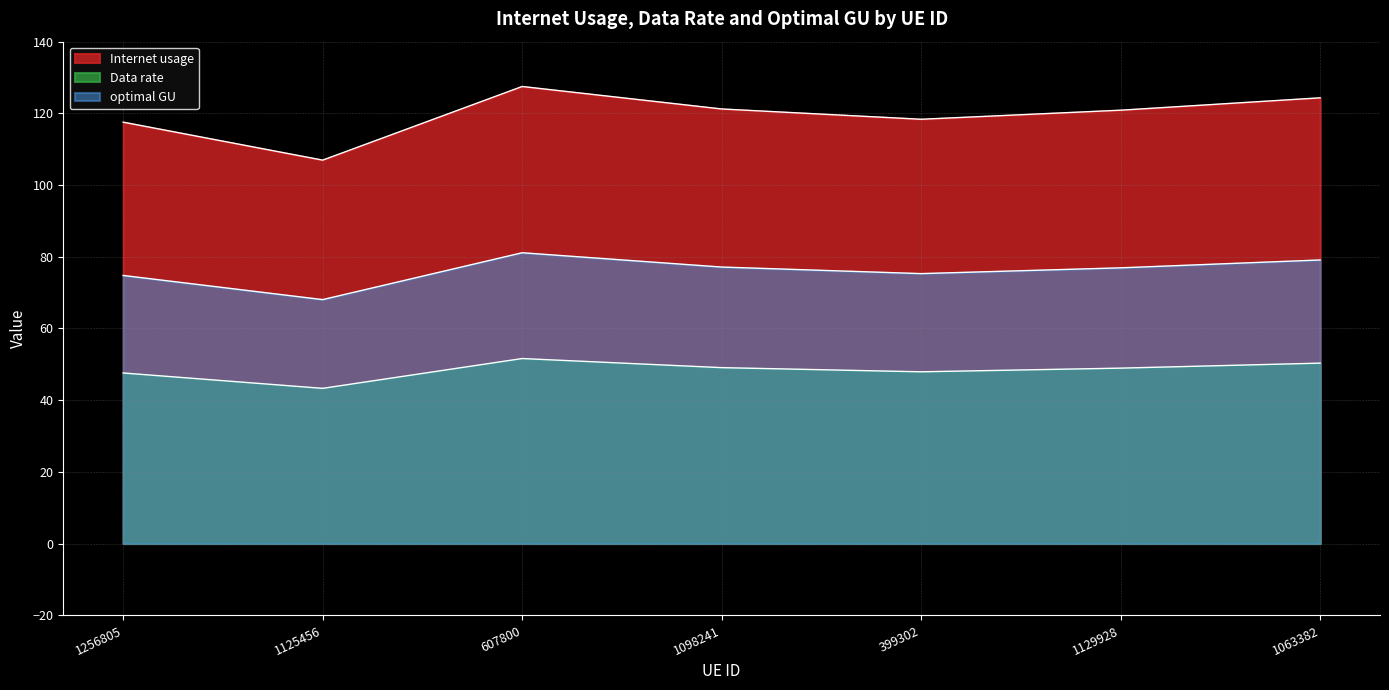

How many data points does each series have?

7